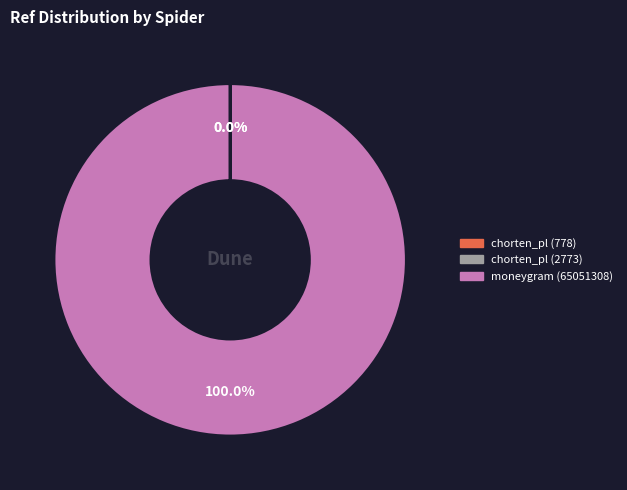

Does moneygram (65051308) represent more than half of the total?

Yes